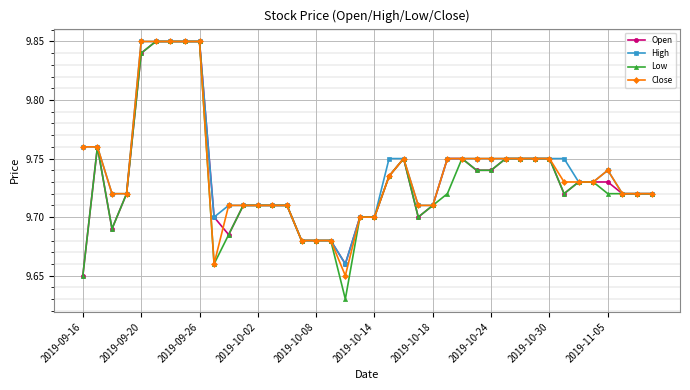

At how many categories does at least one series exceed 9?

40